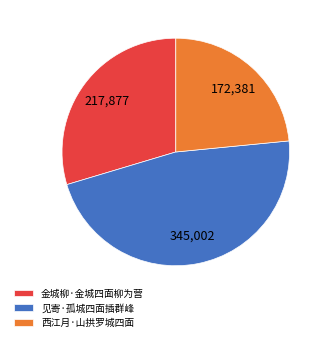

Does 金城柳·金城四面柳为营 represent more than half of the total?

No